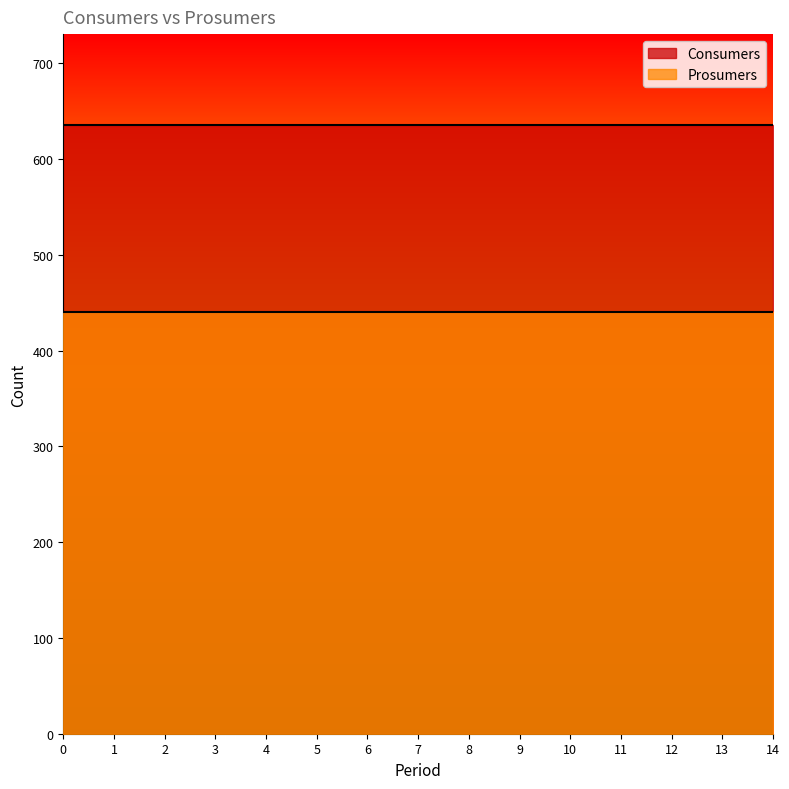

What is the value of the Consumers point at the 2nd from the left?

635